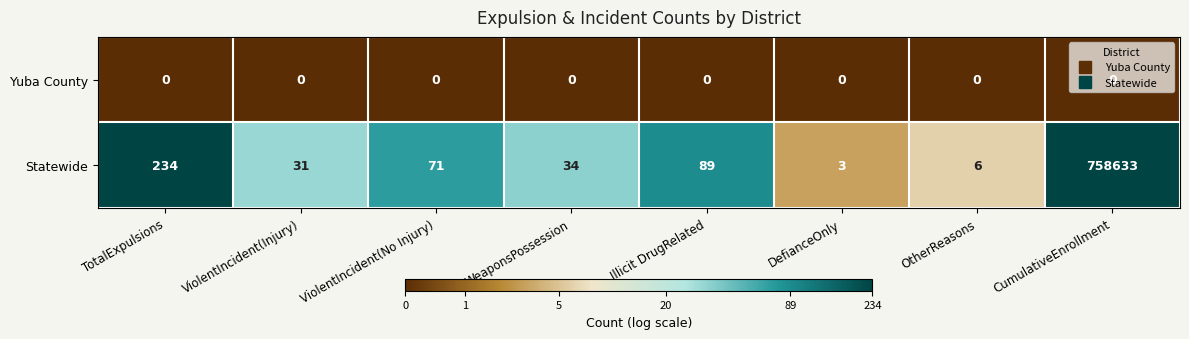

What is the maximum value shown in the chart?

758633